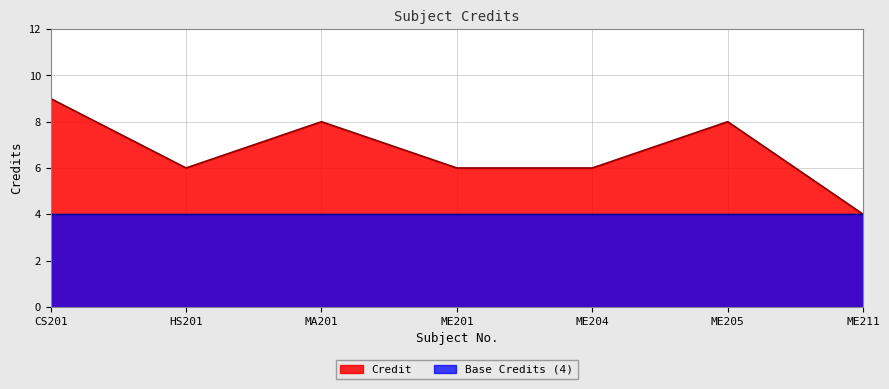

Reading left to right, extract all data points from this chart.

CS201=9	HS201=6	MA201=8	ME201=6	ME204=6	ME205=8	ME211=4